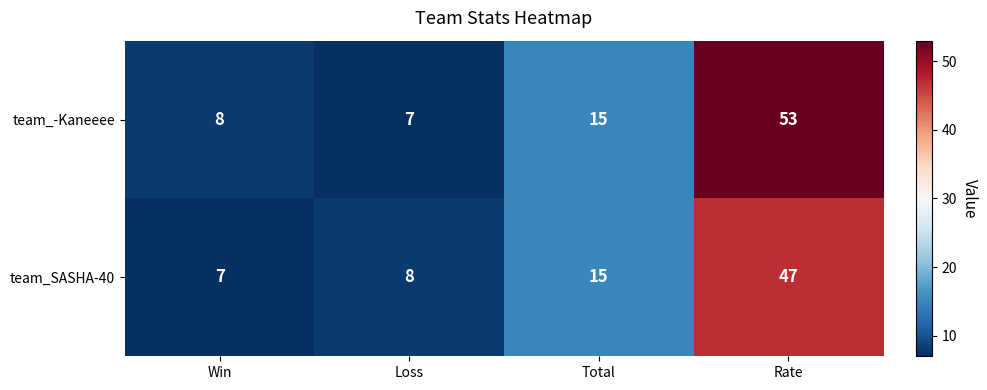

Which category has the lowest value in the team_-Kaneeee series?

Loss